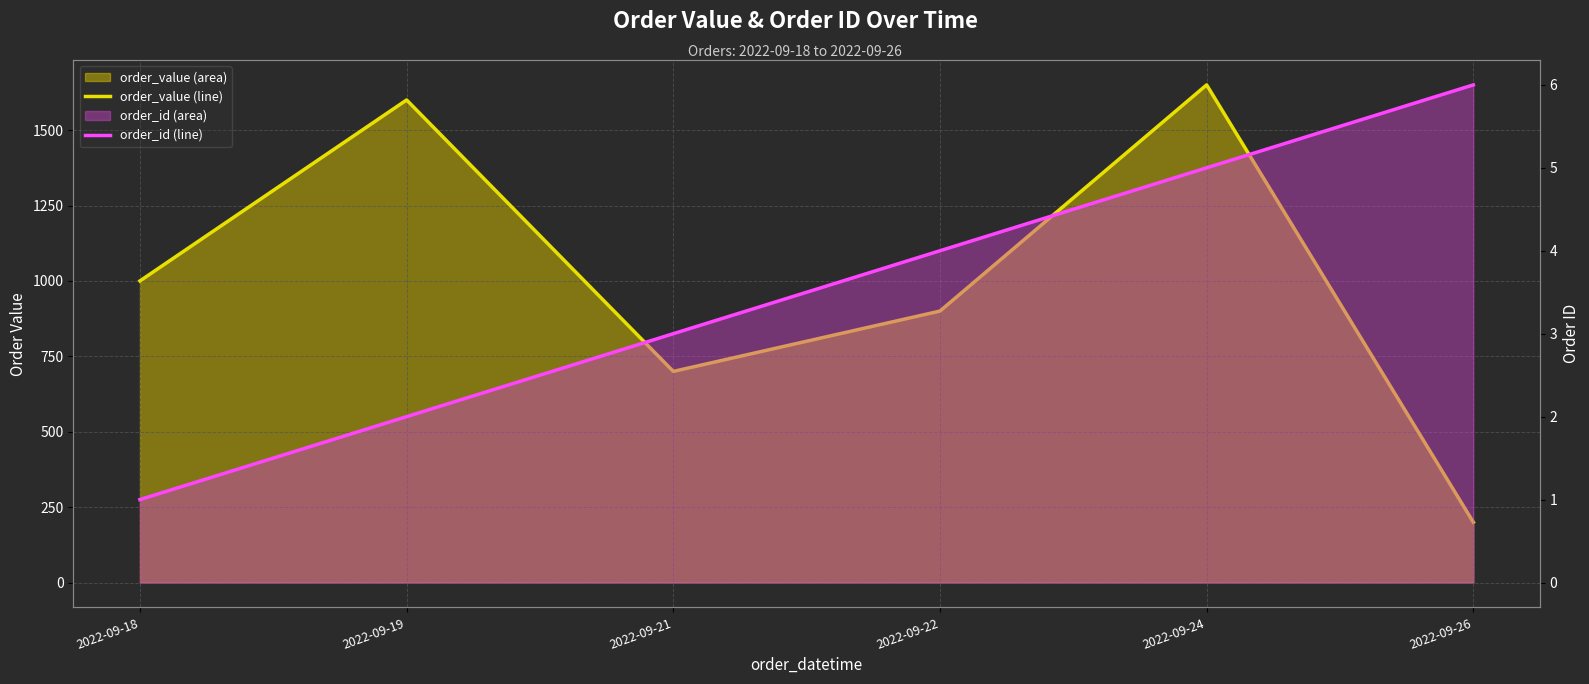

Which series has the largest total across all categories?

order_value (line)